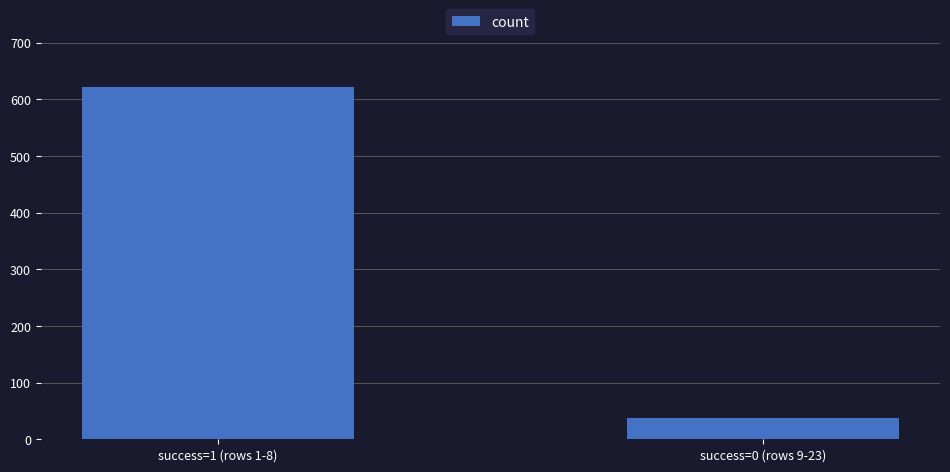

What is the greatest value displayed?

621